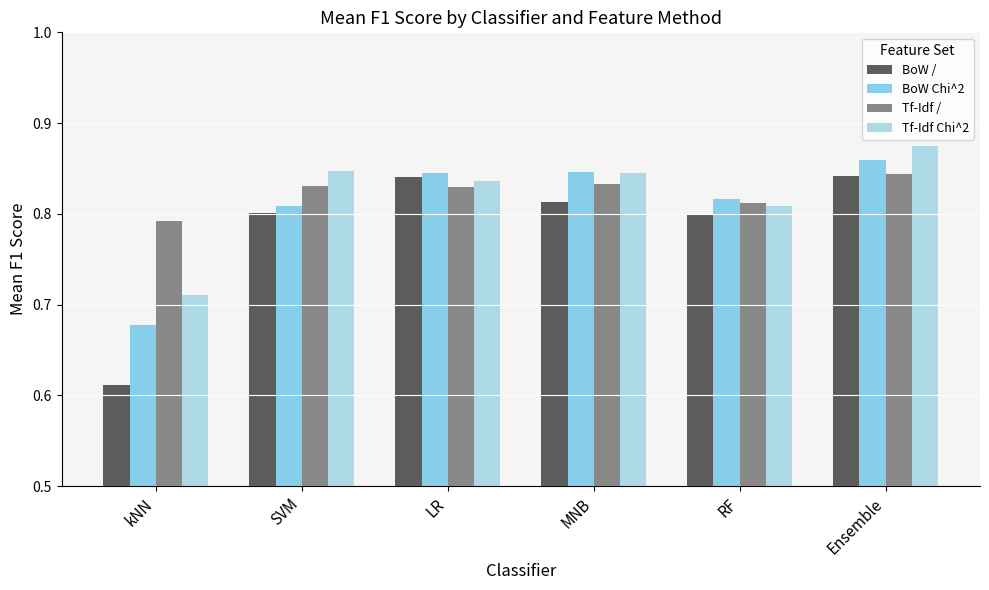

How many groups of bars are there?

6